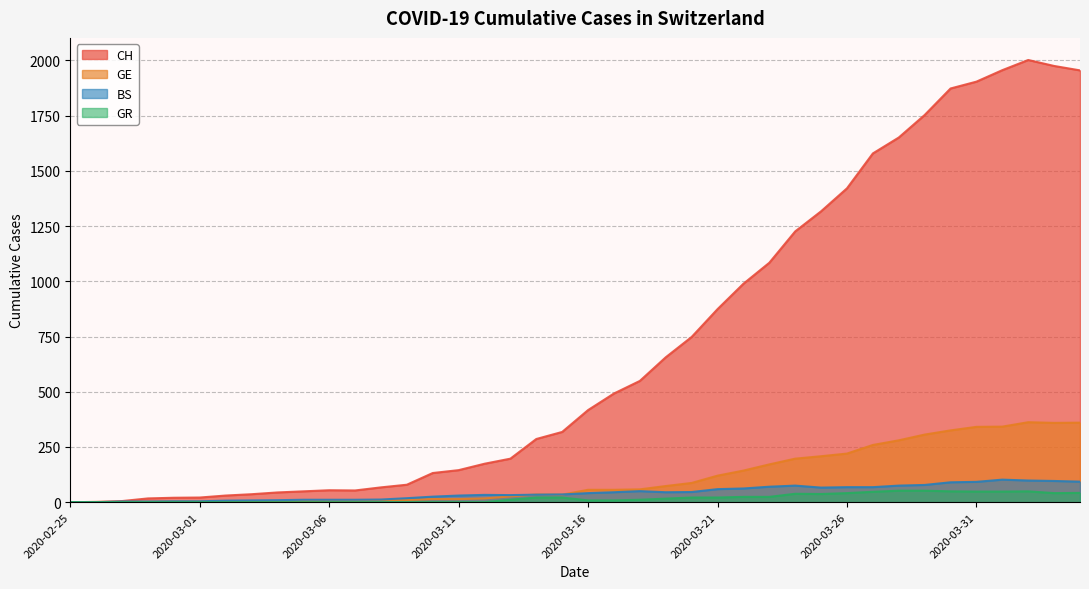

Is it true that GE equals 58 at 2020-03-18?

True